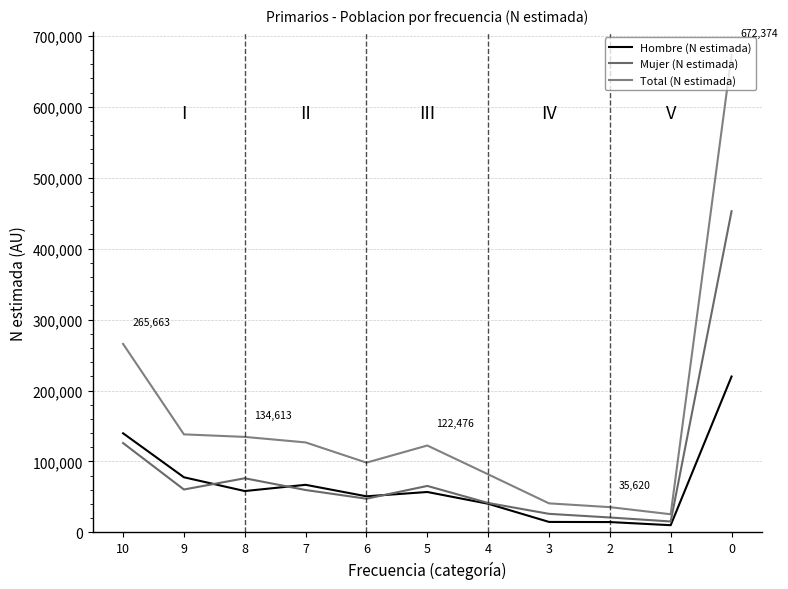

True or false: Total (N estimada) has more than 1 points higher than both neighbors.

False